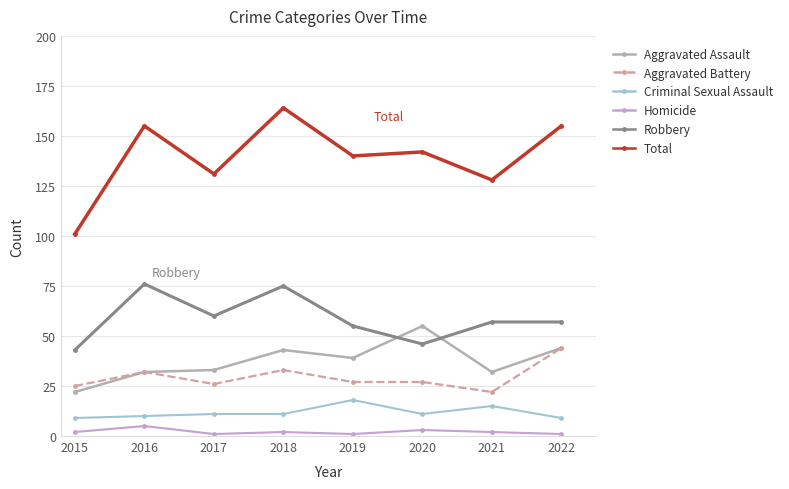

True or false: Criminal Sexual Assault and Aggravated Assault intersect in this chart.

False